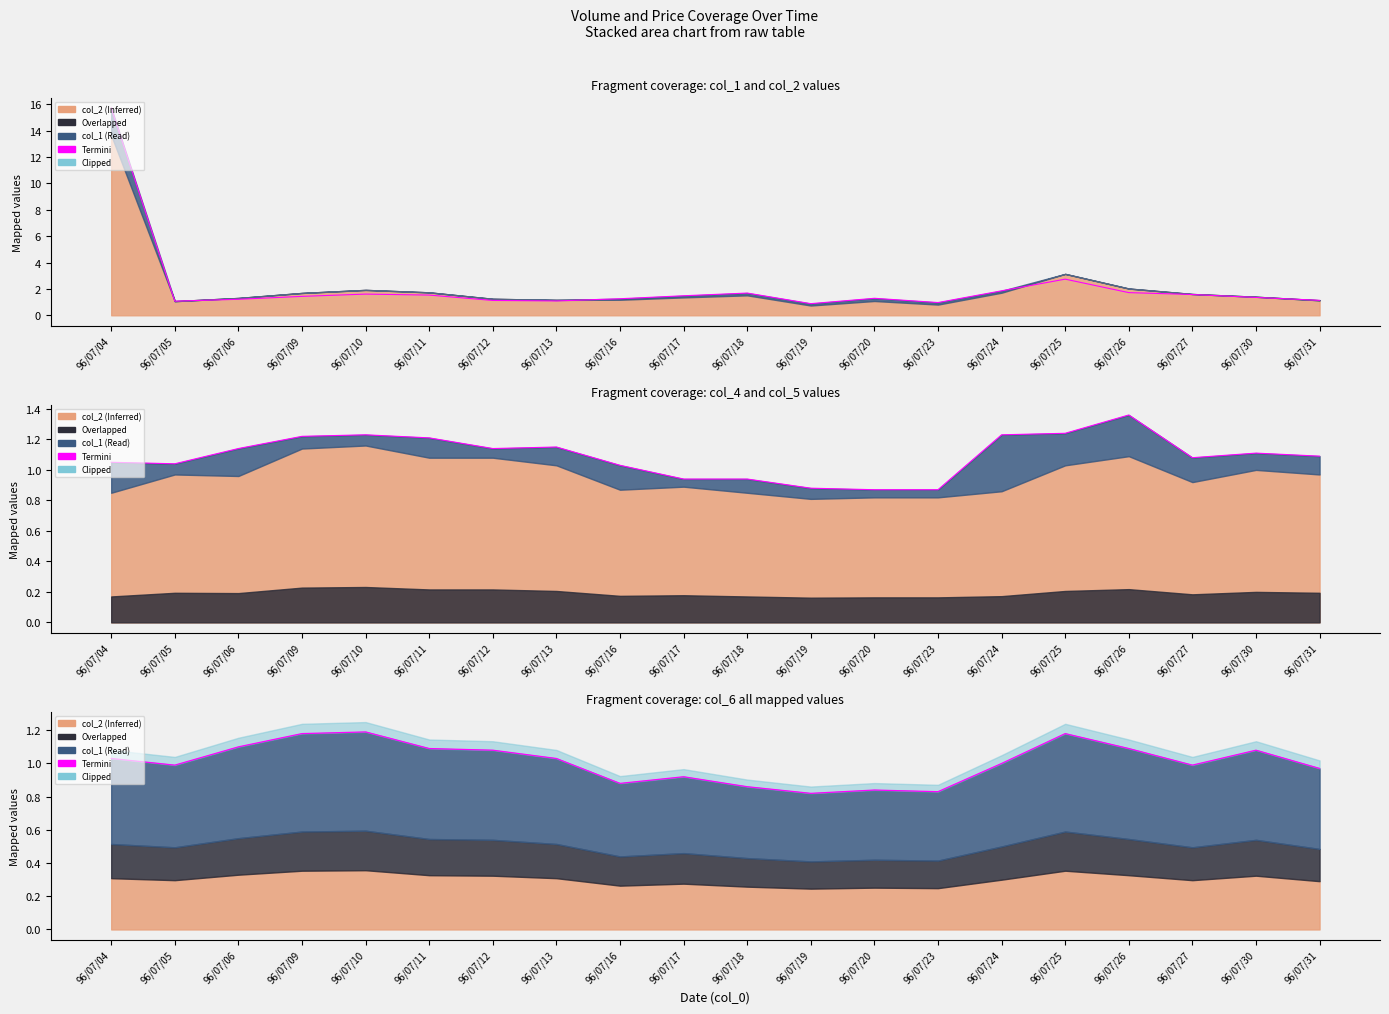

Reading left to right, list all the values displayed in this chart.

96/07/04=1.0	96/07/05=1.0	96/07/06=1.1	96/07/09=1.2	96/07/10=1.2	96/07/11=1.1	96/07/12=1.1	96/07/13=1.0	96/07/16=0.9	96/07/17=0.9	96/07/18=0.9	96/07/19=0.8	96/07/20=0.8	96/07/23=0.8	96/07/24=1.0	96/07/25=1.2	96/07/26=1.1	96/07/27=1.0	96/07/30=1.1	96/07/31=1.0